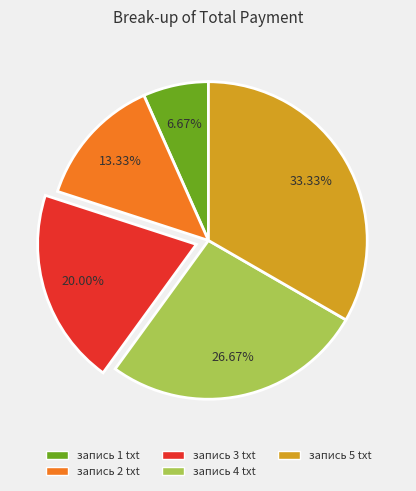

To the nearest percent, what is the average slice percentage?

20%